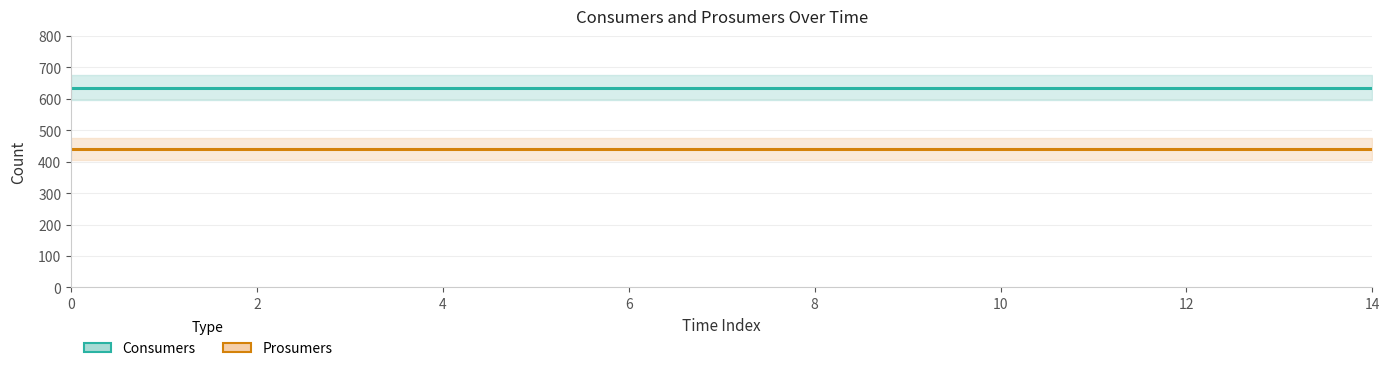

What is the average value of the Prosumers series?

440